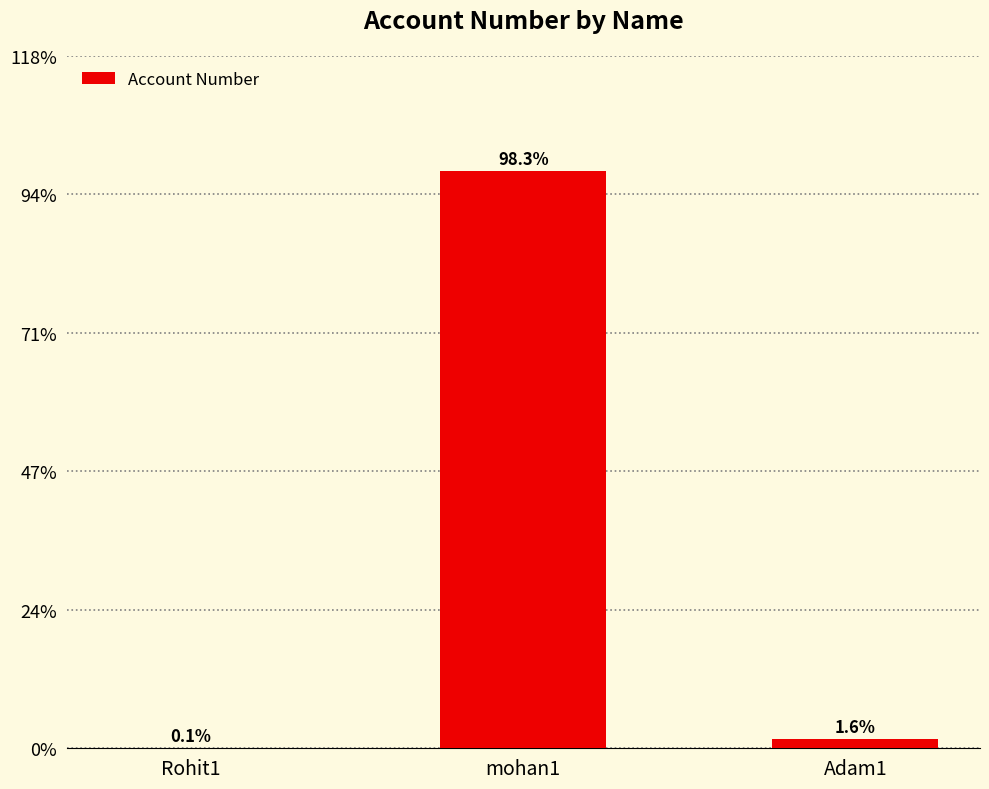

Which category has the lowest value across all series?

Rohit1